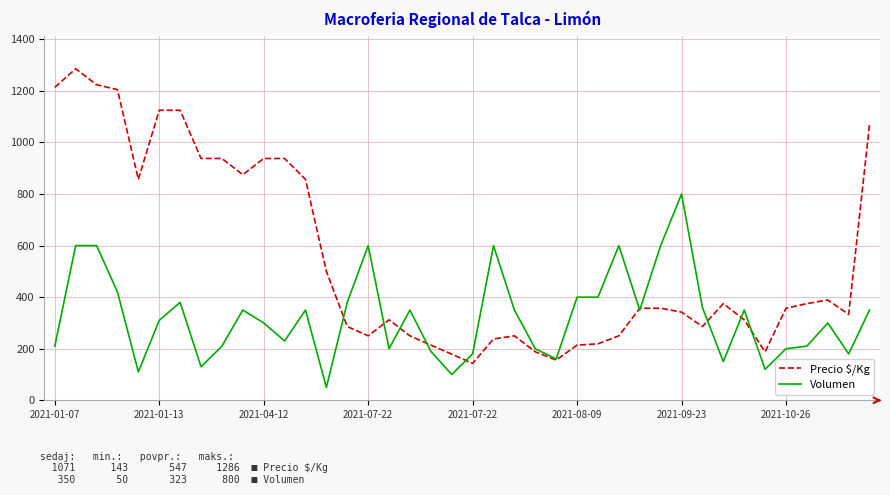

Which series has the largest total across all categories?

Precio $/Kg